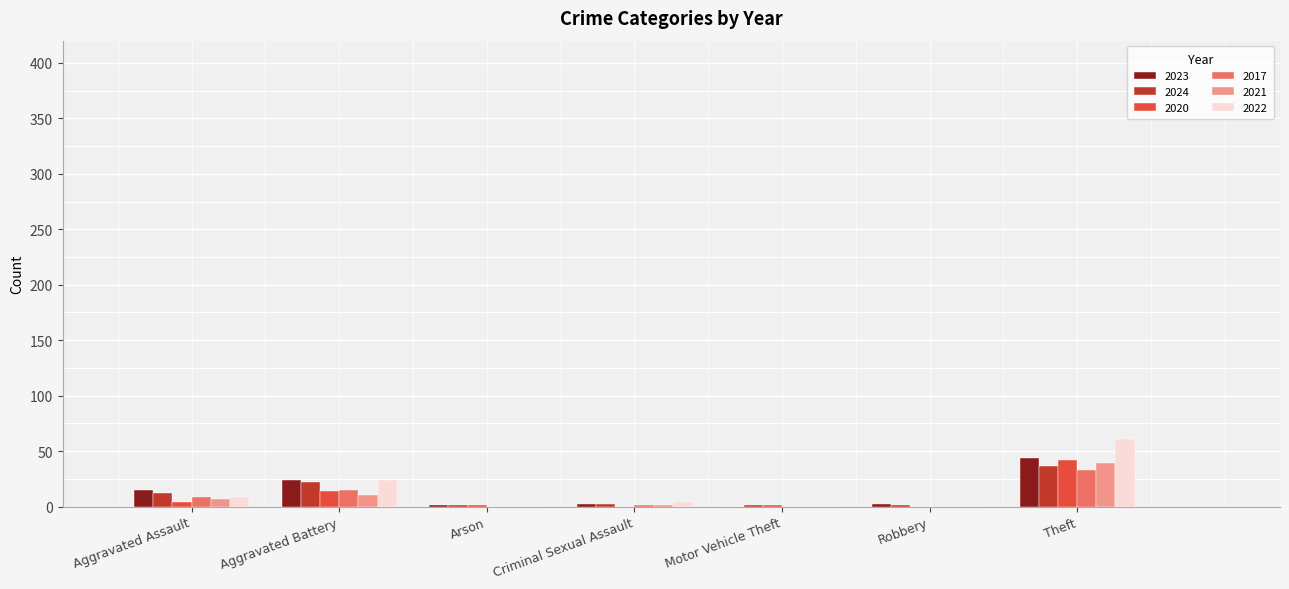

Is it true that 2021 equals 39 at Theft?

True